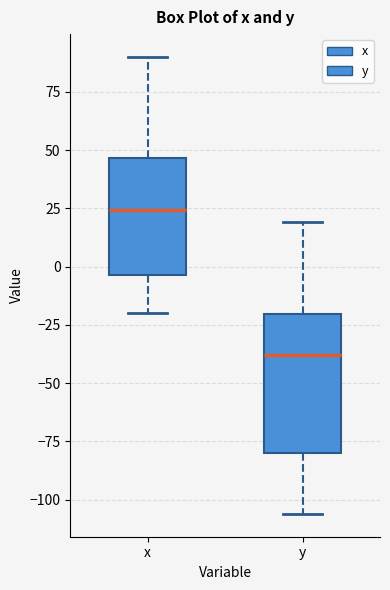

Where is the lower edge of the box for y on the y-axis? The values are not printed on the chart, so give them approximately, as read against the axis.

-80